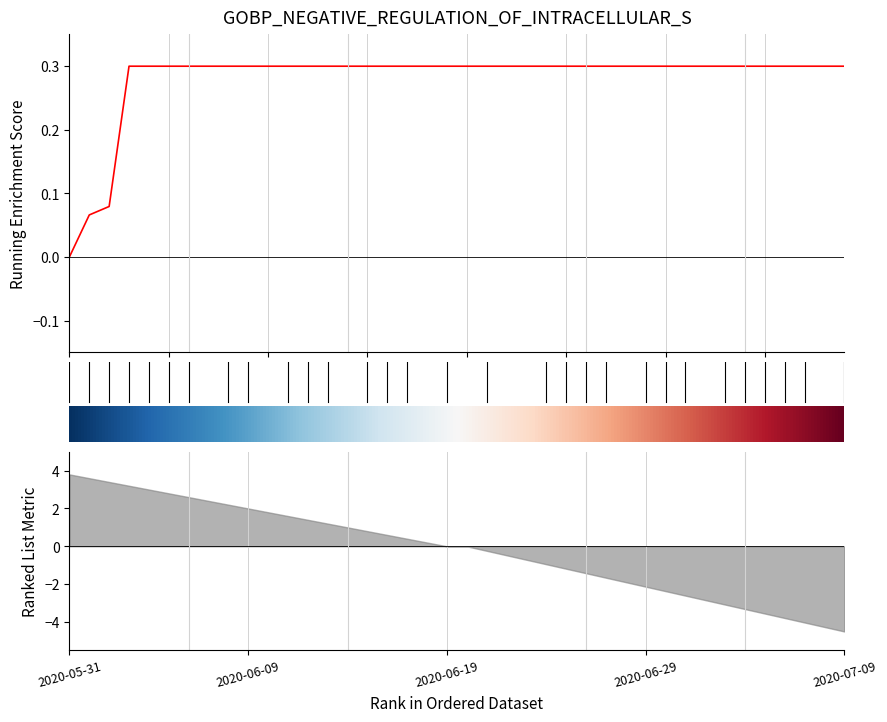

List the labels in order of value, smallest first.

2020-05-31, 2020-06-01, 2020-06-02, 2020-06-03, 2020-06-04, 2020-06-05, 2020-06-06, 2020-06-07, 2020-06-08, 2020-06-09, 2020-06-10, 2020-06-11, 2020-06-12, 2020-06-13, 2020-06-14, 2020-06-15, 2020-06-16, 2020-06-17, 2020-06-18, 2020-06-19, 2020-06-20, 2020-06-21, 2020-06-22, 2020-06-23, 2020-06-24, 2020-06-25, 2020-06-26, 2020-06-27, 2020-06-28, 2020-06-29, 2020-06-30, 2020-07-01, 2020-07-02, 2020-07-03, 2020-07-04, 2020-07-05, 2020-07-06, 2020-07-07, 2020-07-08, 2020-07-09